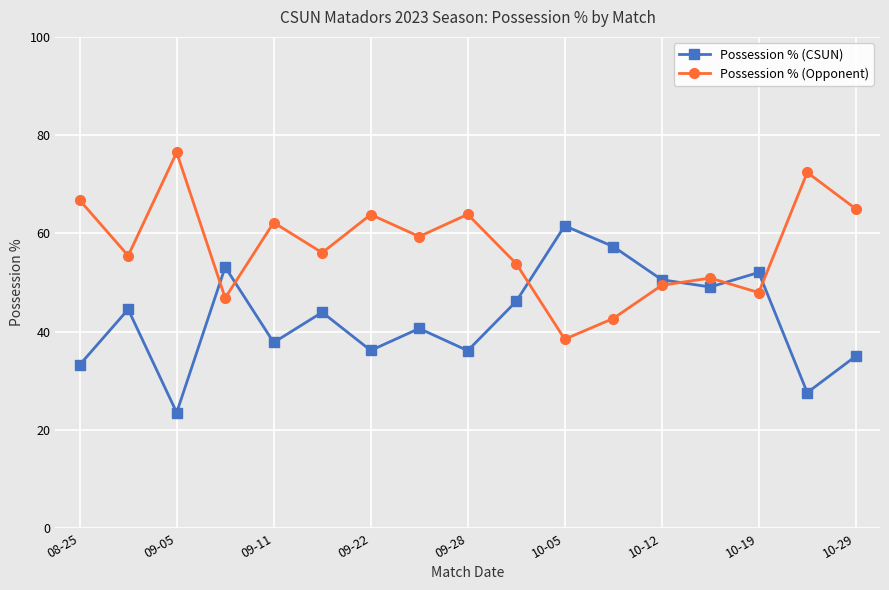

Which series has the largest total across all categories?

Possession % (Opponent)